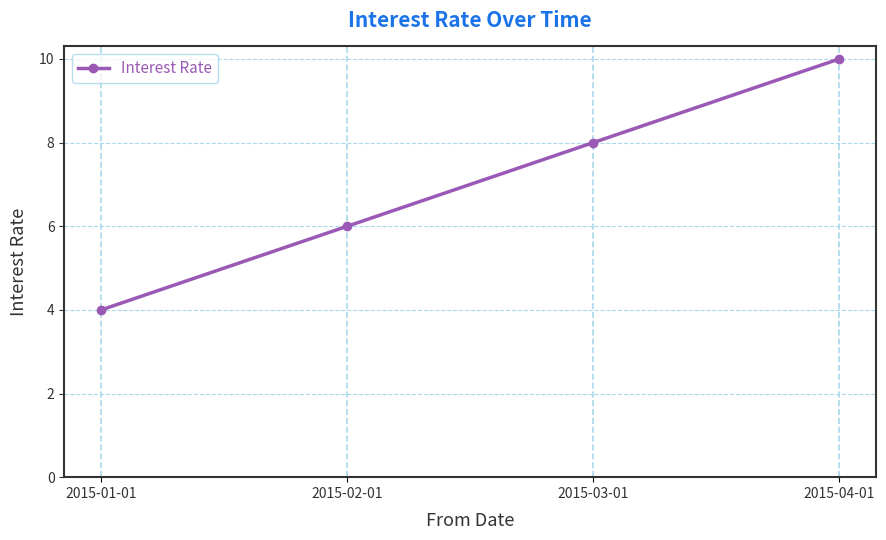

How many lines are shown in the chart?

1